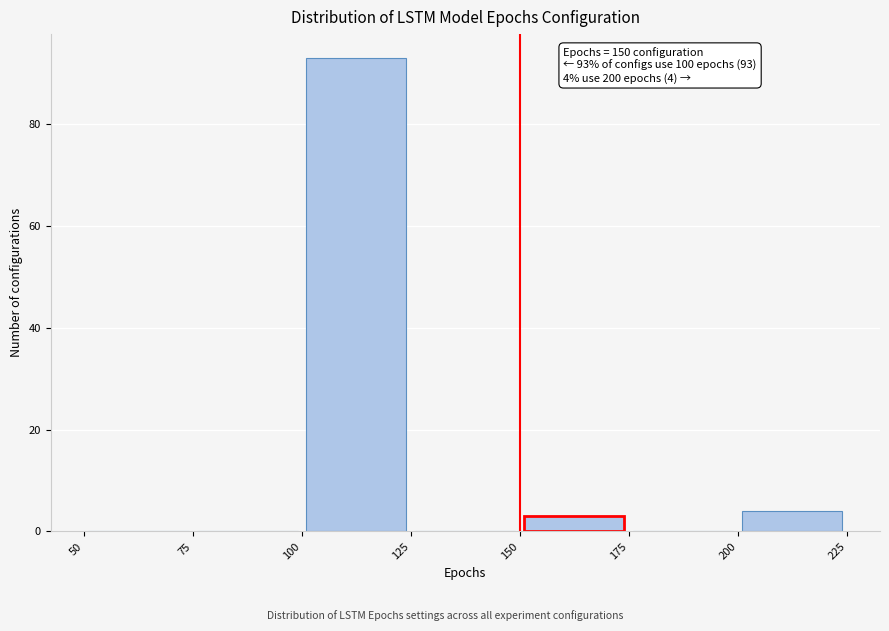

Which range on the x-axis has the tallest bar?

100 to 125